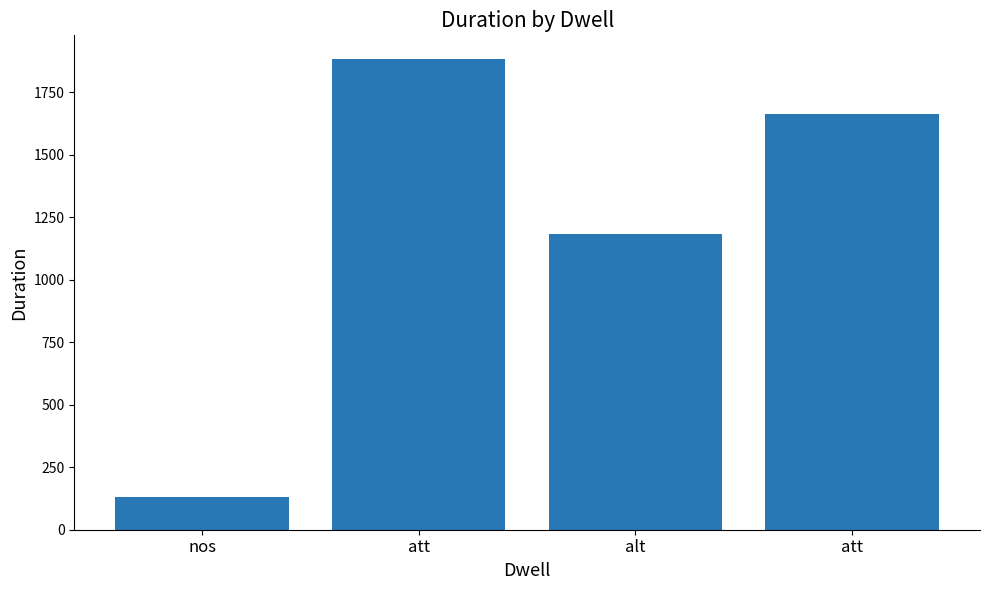

Between att and nos, which is larger?

att